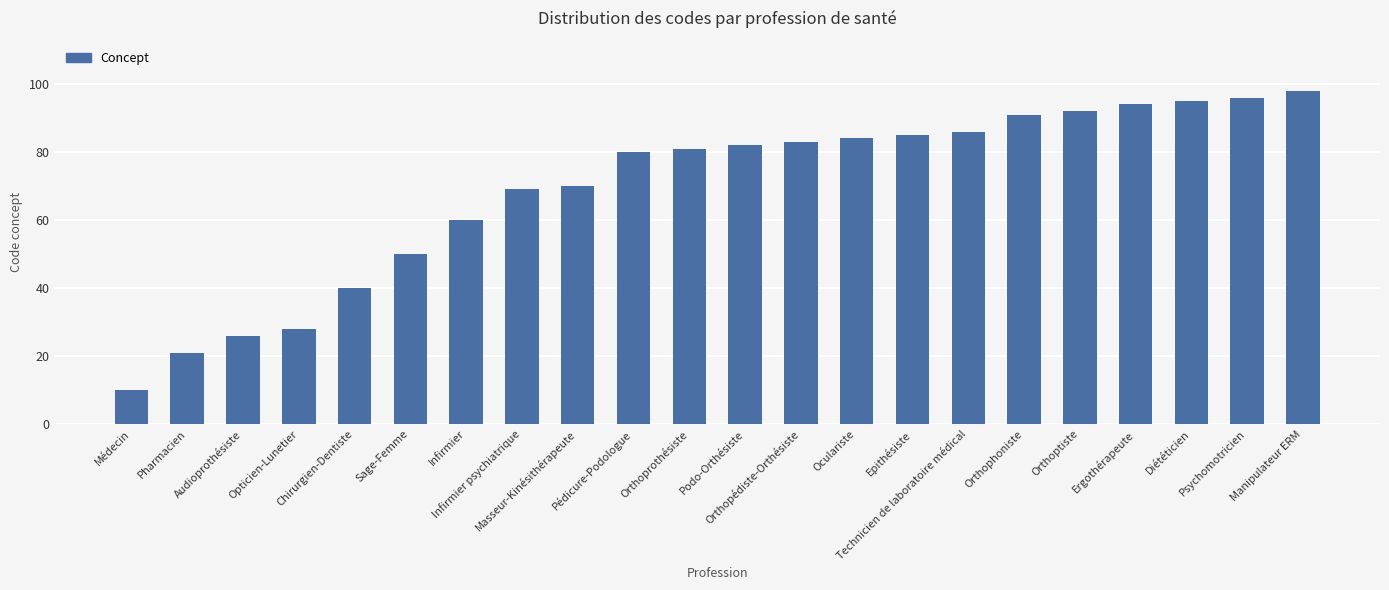

How many bars are there in total?

22